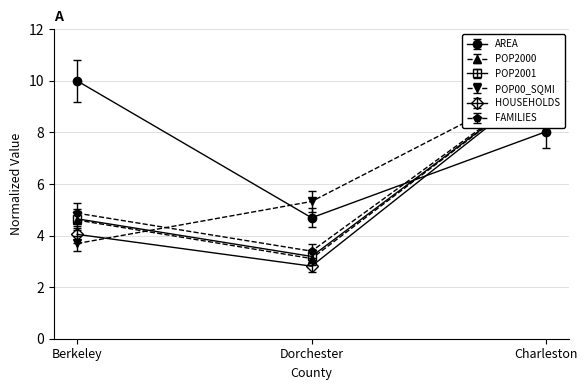

What is the difference between the maximum and minimum values in the HOUSEHOLDS series?

7.2